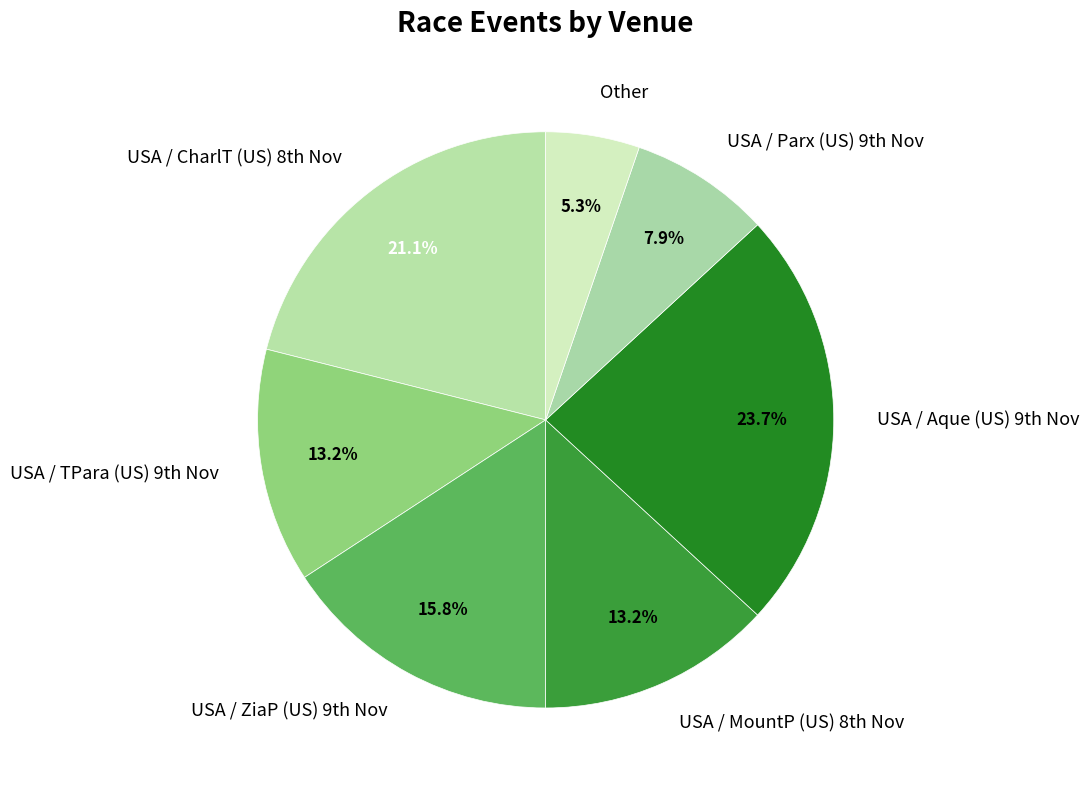

What is the largest slice in the pie chart?

USA / Aque (US) 9th Nov